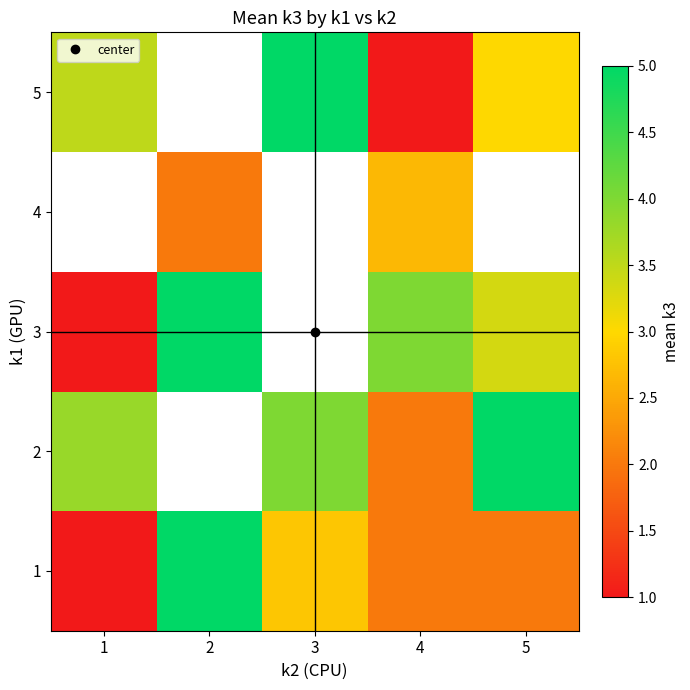

Which has a higher value, 1 or 4?

4